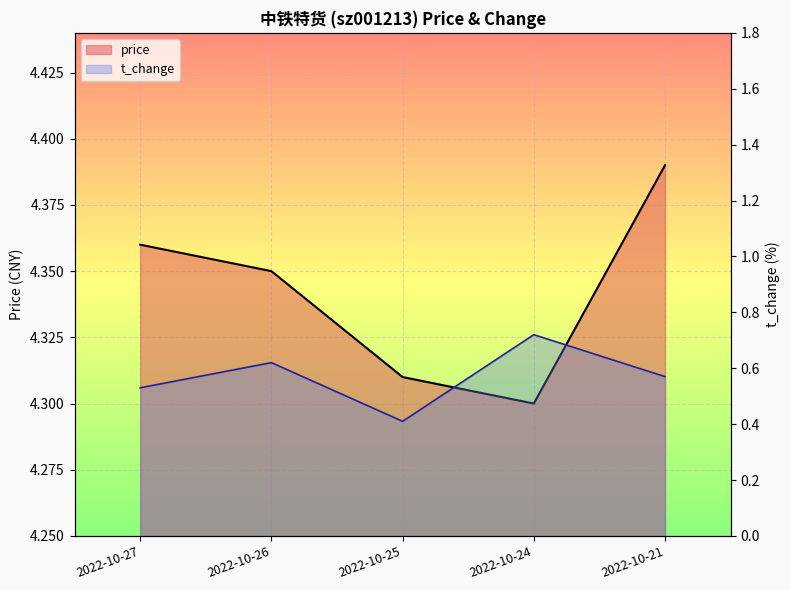

Which category has the lowest value in the t_change series?

2022-10-25